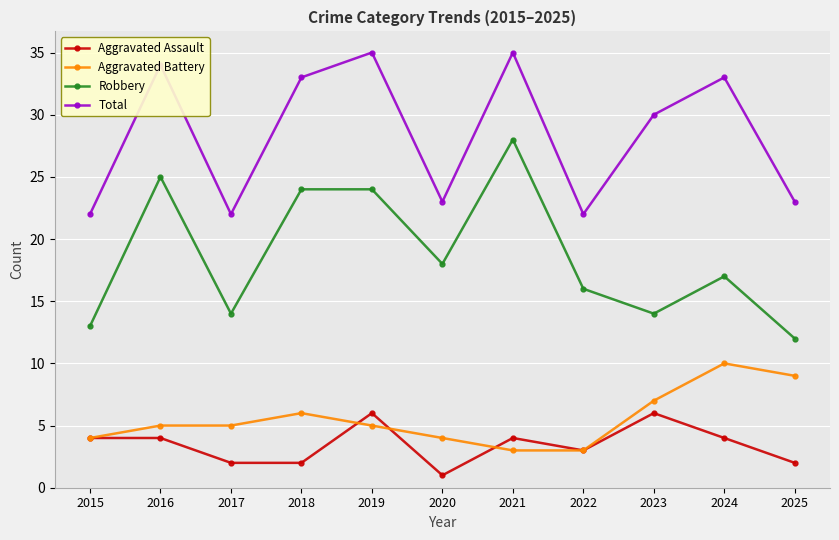

The Aggravated Battery series shows 4 at 2020. True or false?

True